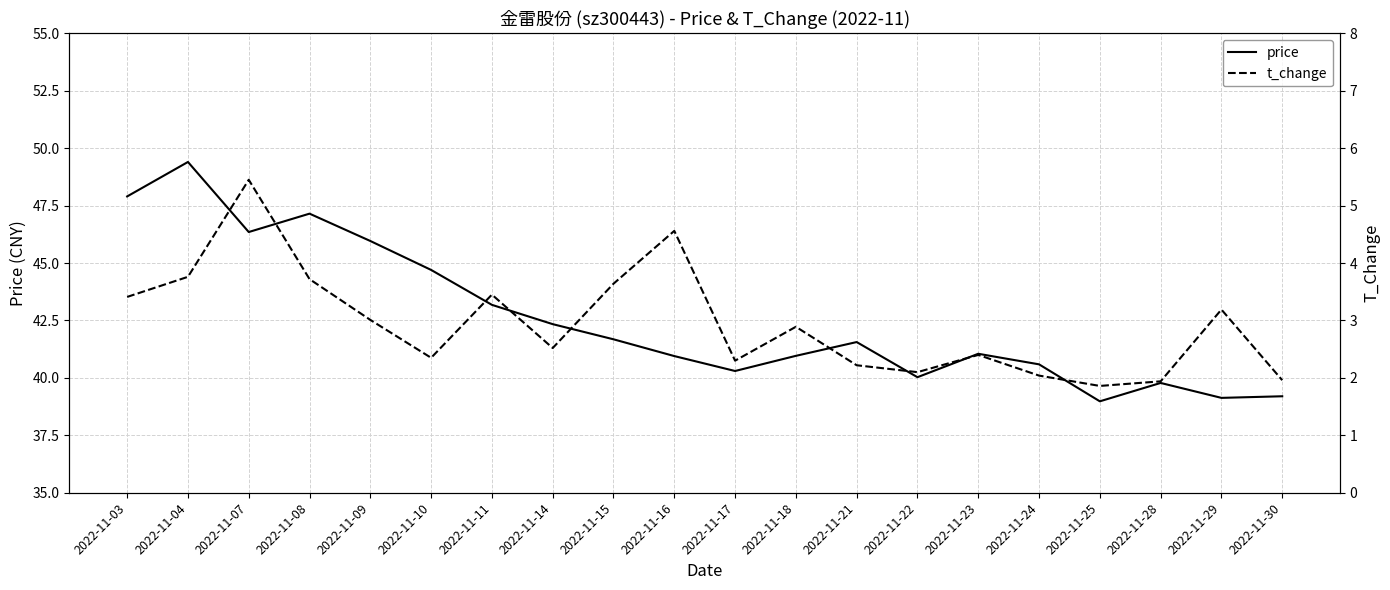

What are all the series names shown in the legend?

price, t_change